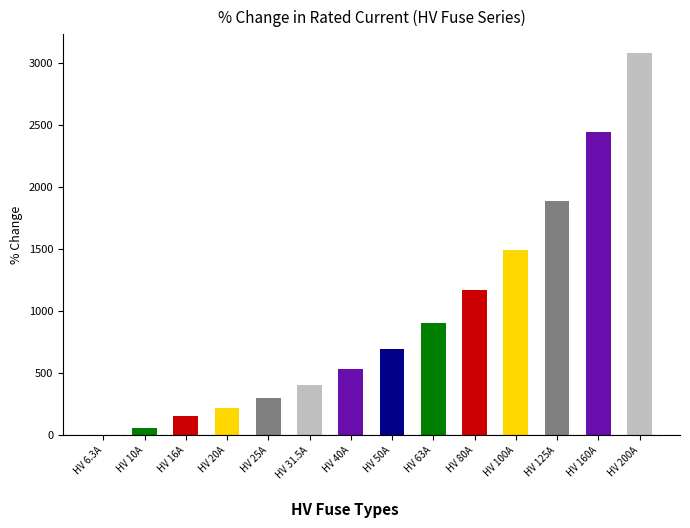

The value at HV 50A is 693.7. True or false?

True